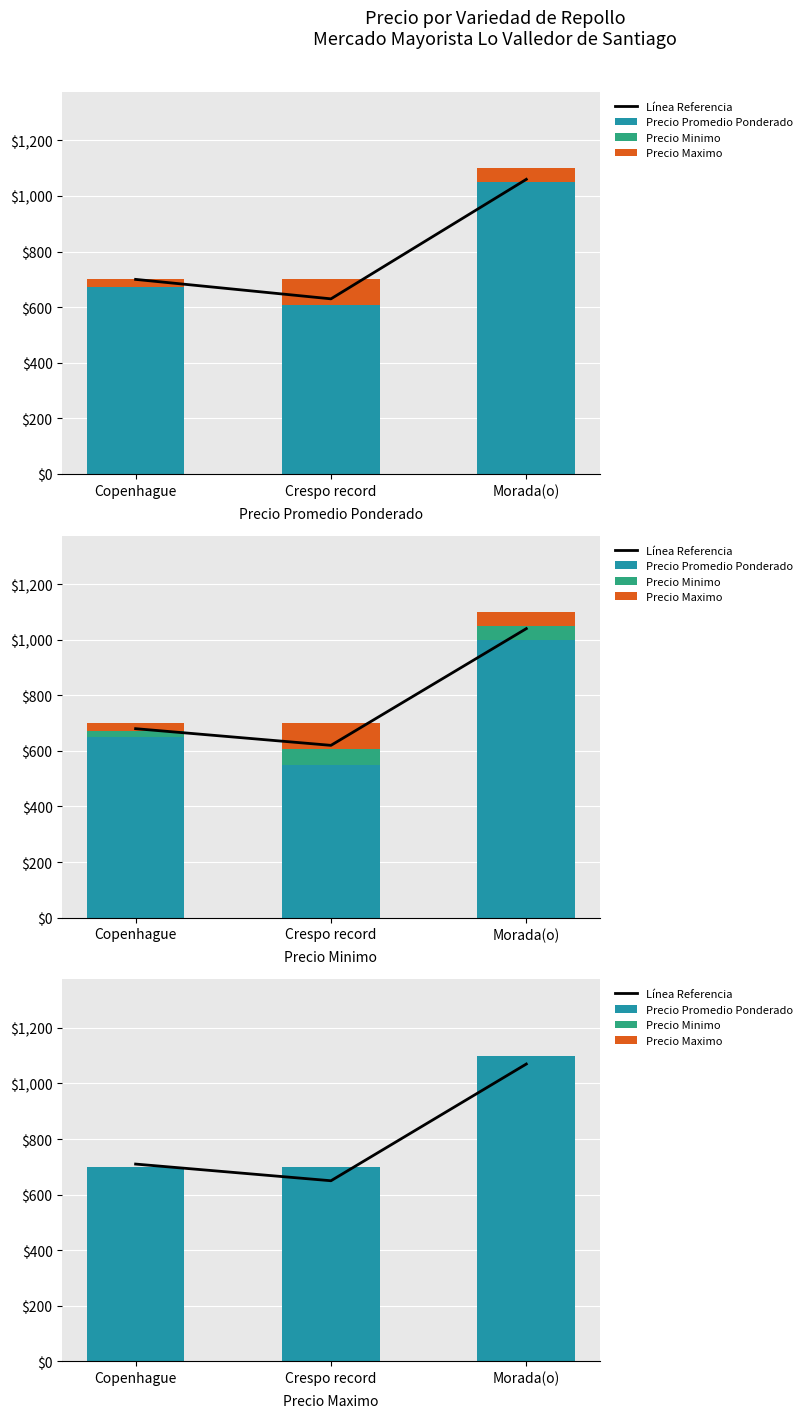

At which label is Línea Referencia closest to 860?

Copenhague